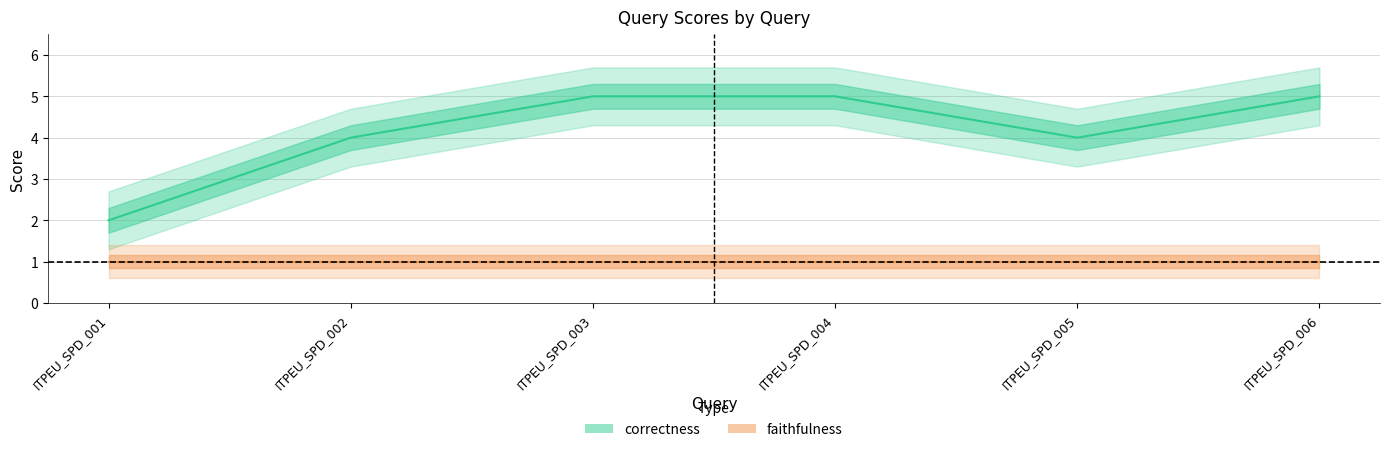

How many lines are shown in the chart?

1